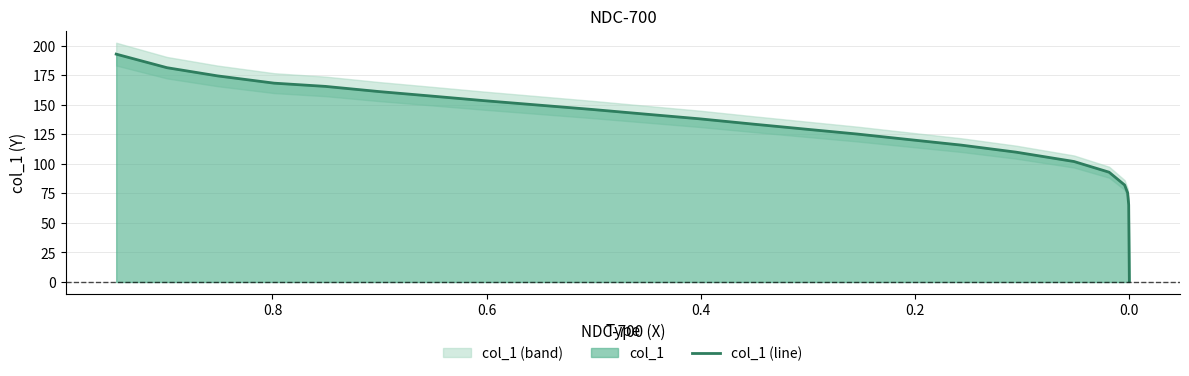

What is the average value?

127.5